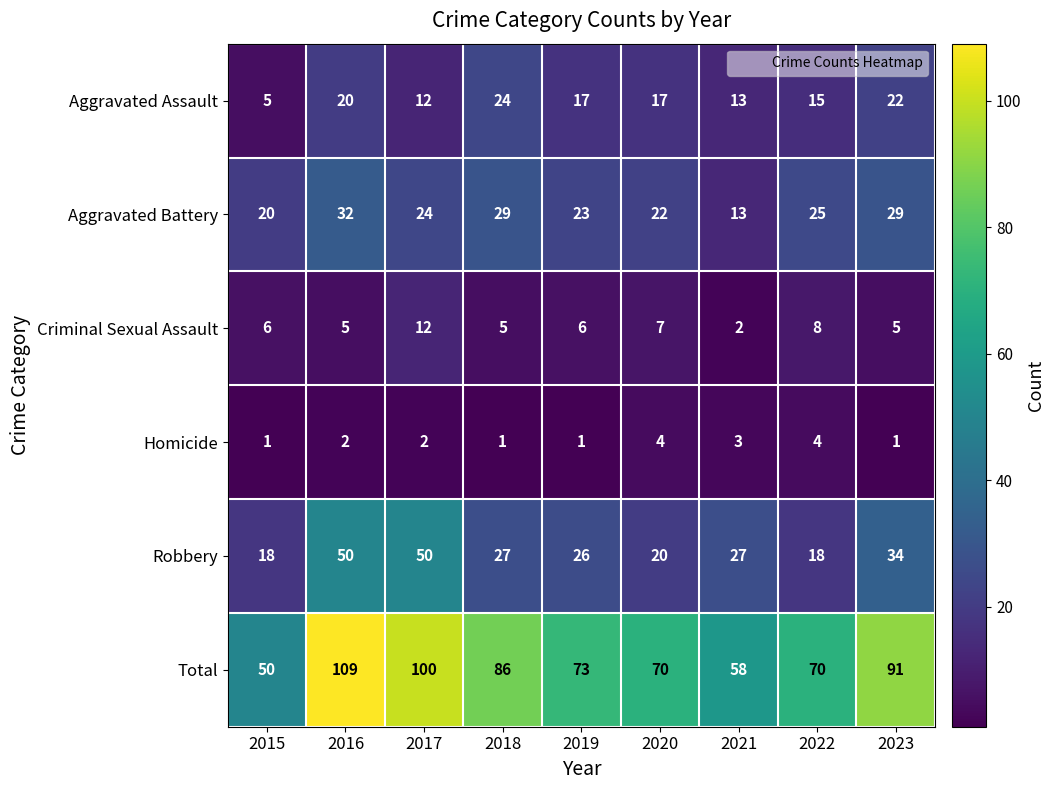

At 2022, list the series in order from smallest to largest.

Homicide, Criminal Sexual Assault, Aggravated Assault, Robbery, Aggravated Battery, Total